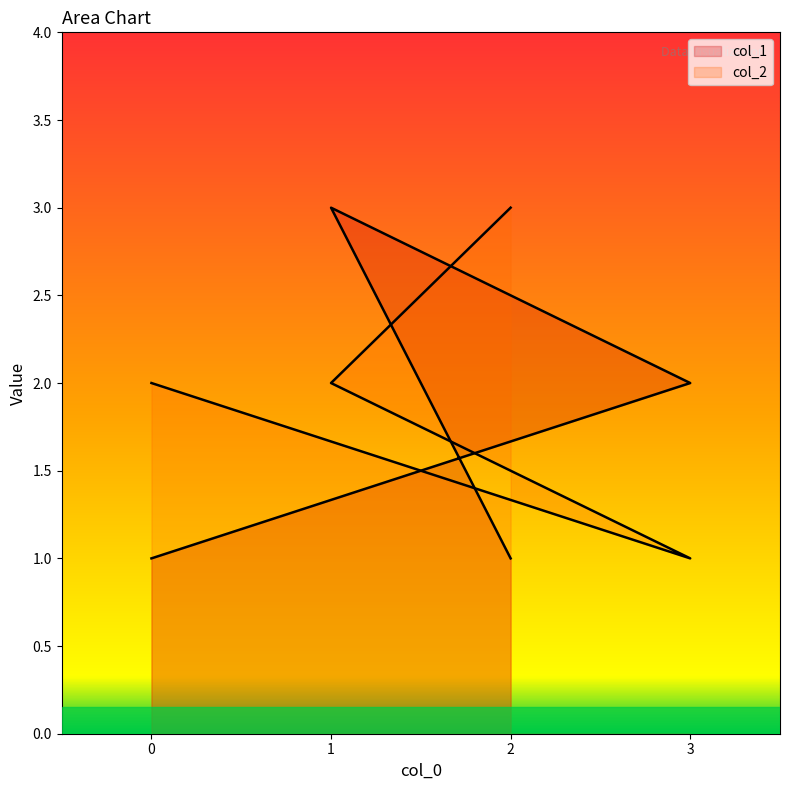

Is it true that col_1 equals 1 at 3?

False